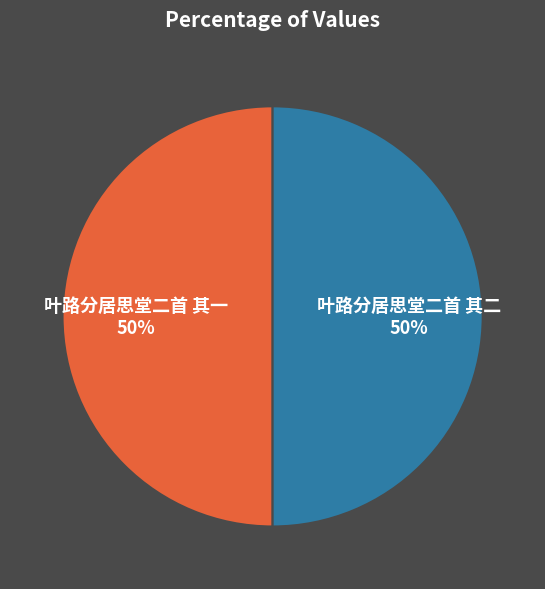

Is it true that 叶路分居思堂二首 其一 is 44% of the pie?

False